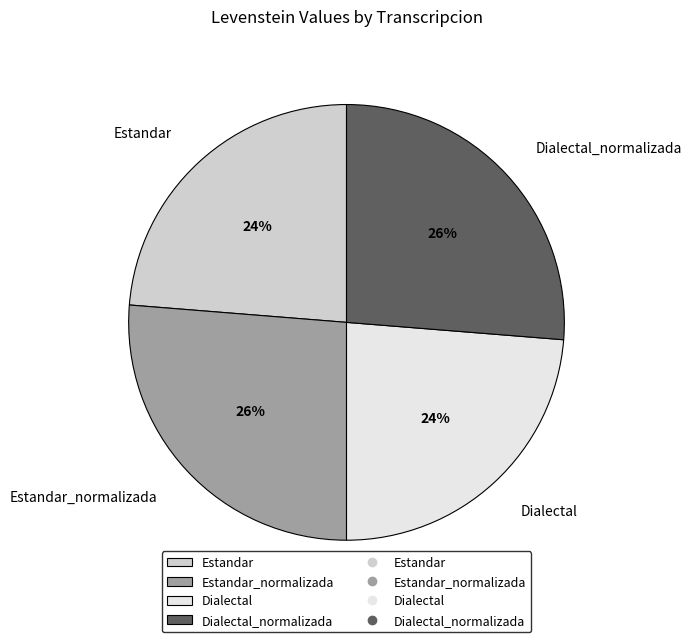

Is the sum of Estandar and Dialectal greater than half?

No